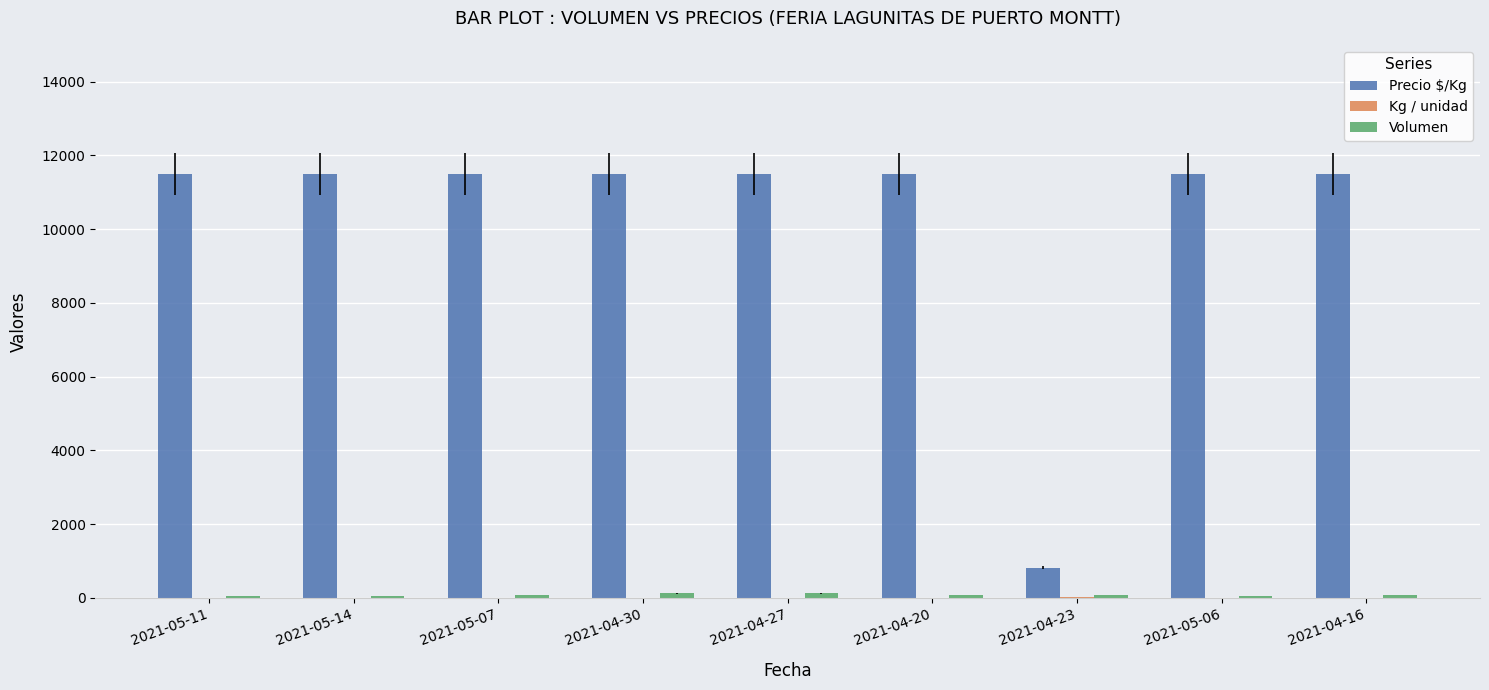

The value of Precio $/Kg at 2021-05-11 is 11500. True or false?

True